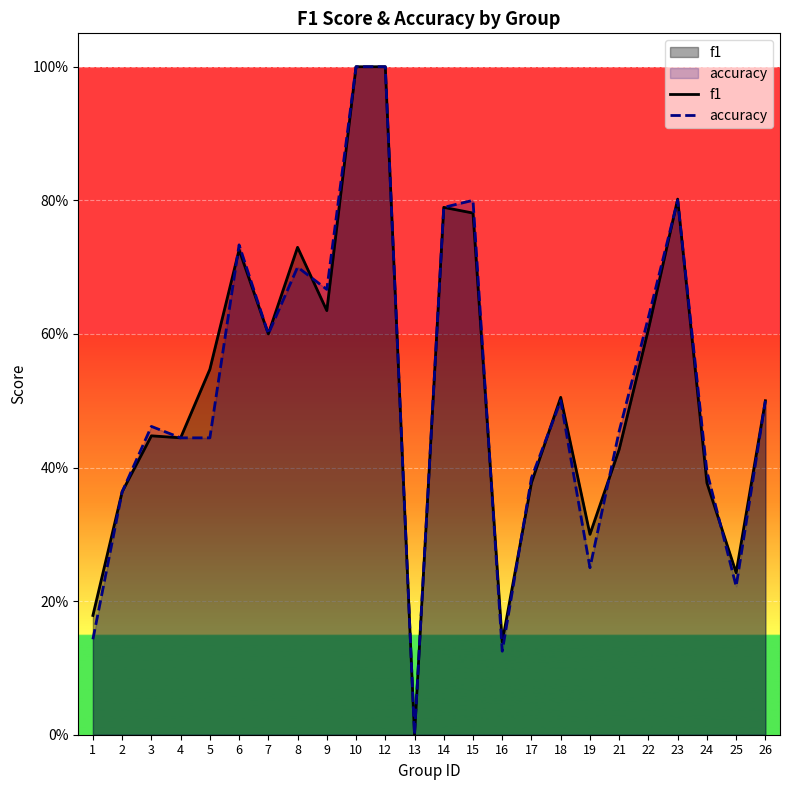

Count the f1 values in the range 0 to 1.

24